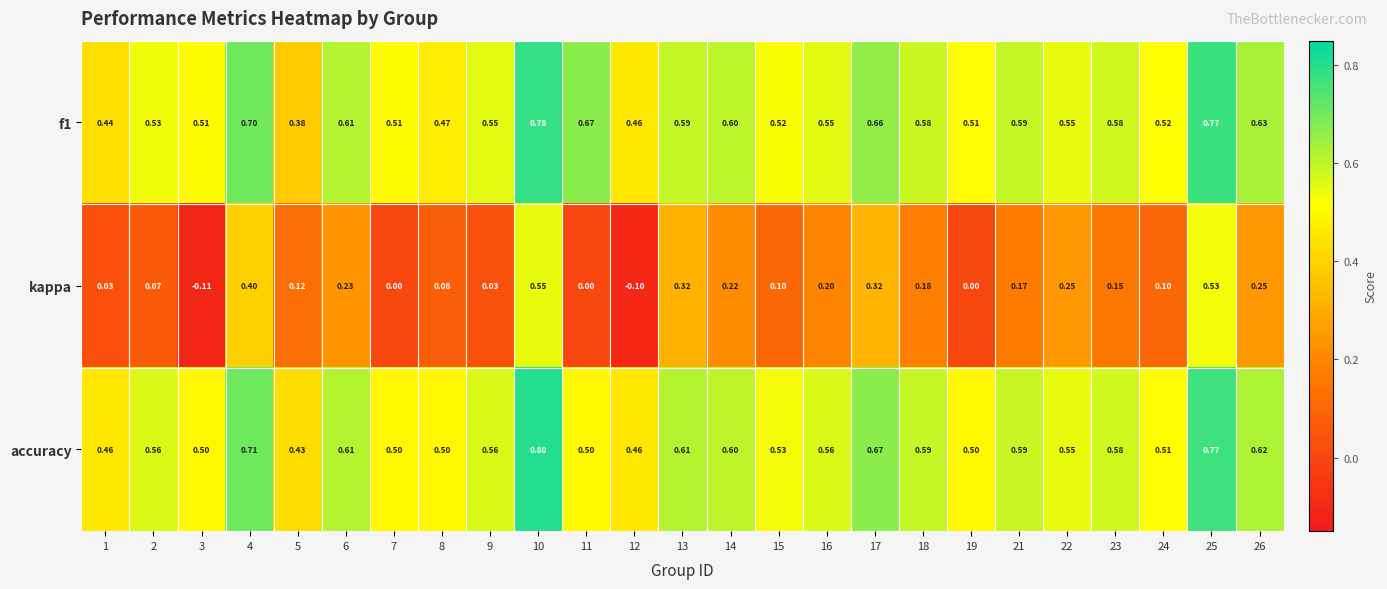

Which series has the largest total across all categories?

accuracy